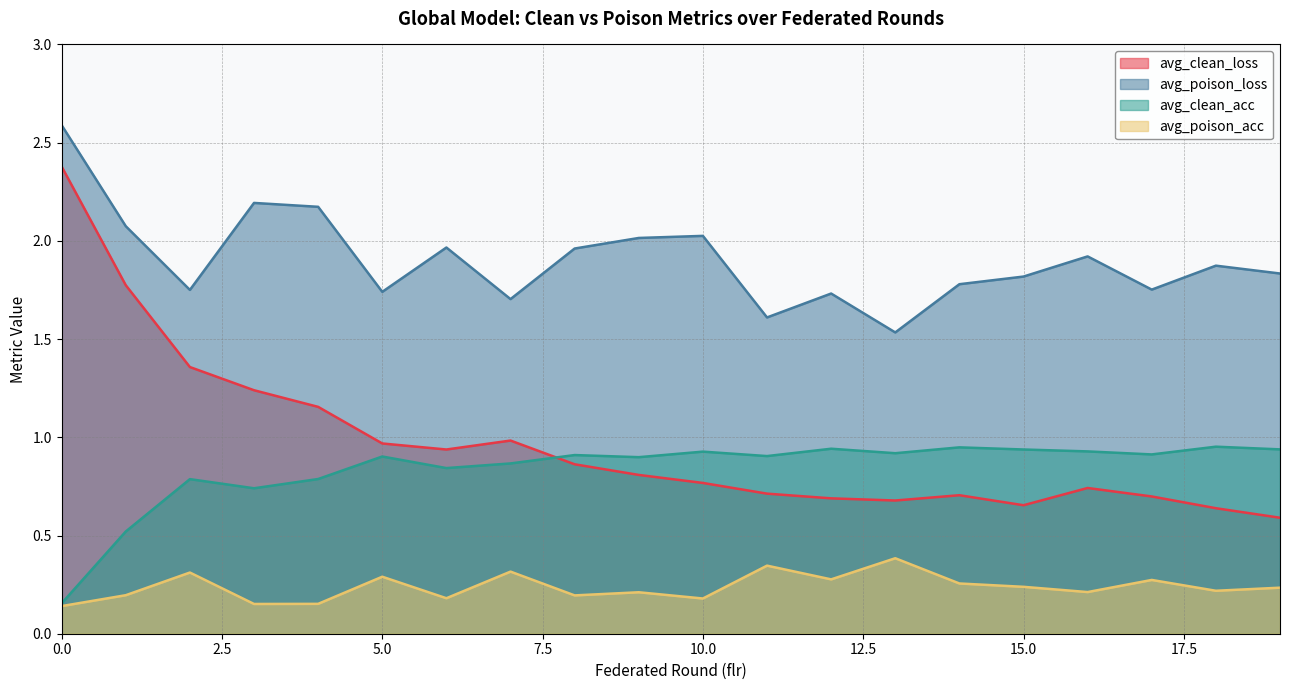

Rank the series at 2 from highest to lowest value.

avg_poison_loss, avg_clean_loss, avg_clean_acc, avg_poison_acc